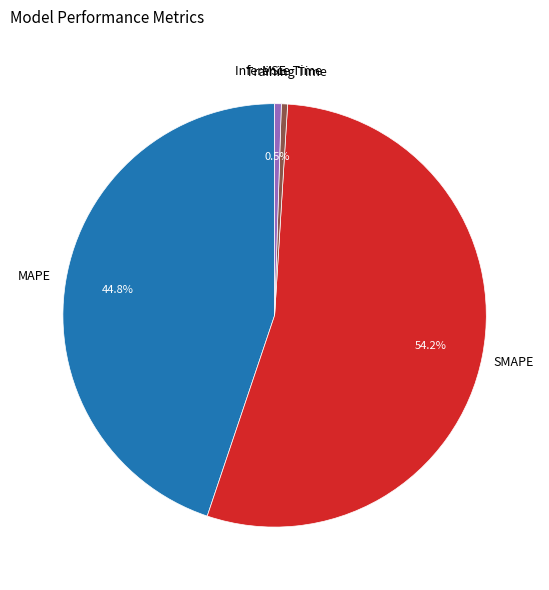

Is there any slice that represents more than half of the pie?

Yes